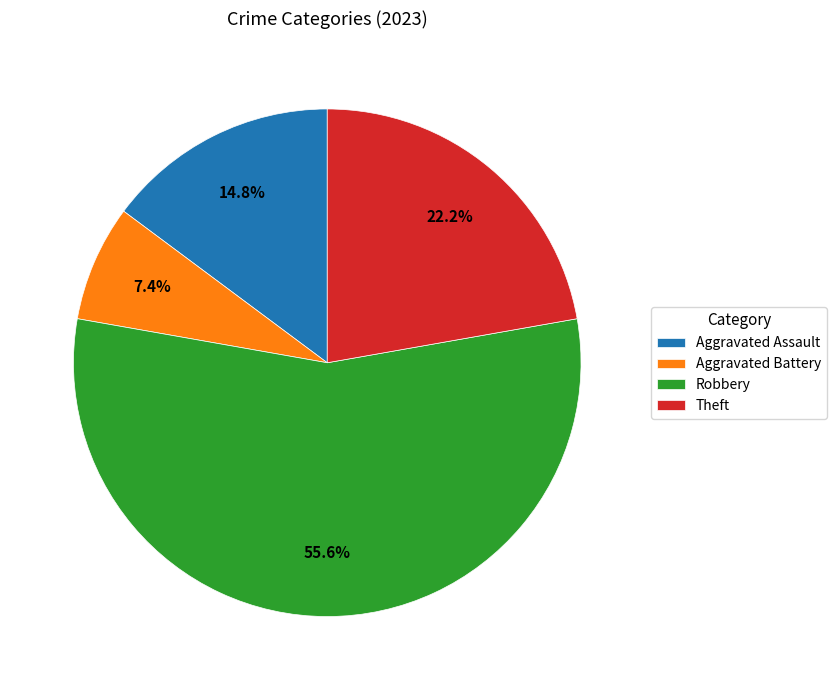

Rank the categories by value from lowest to highest.

Aggravated Battery, Aggravated Assault, Theft, Robbery